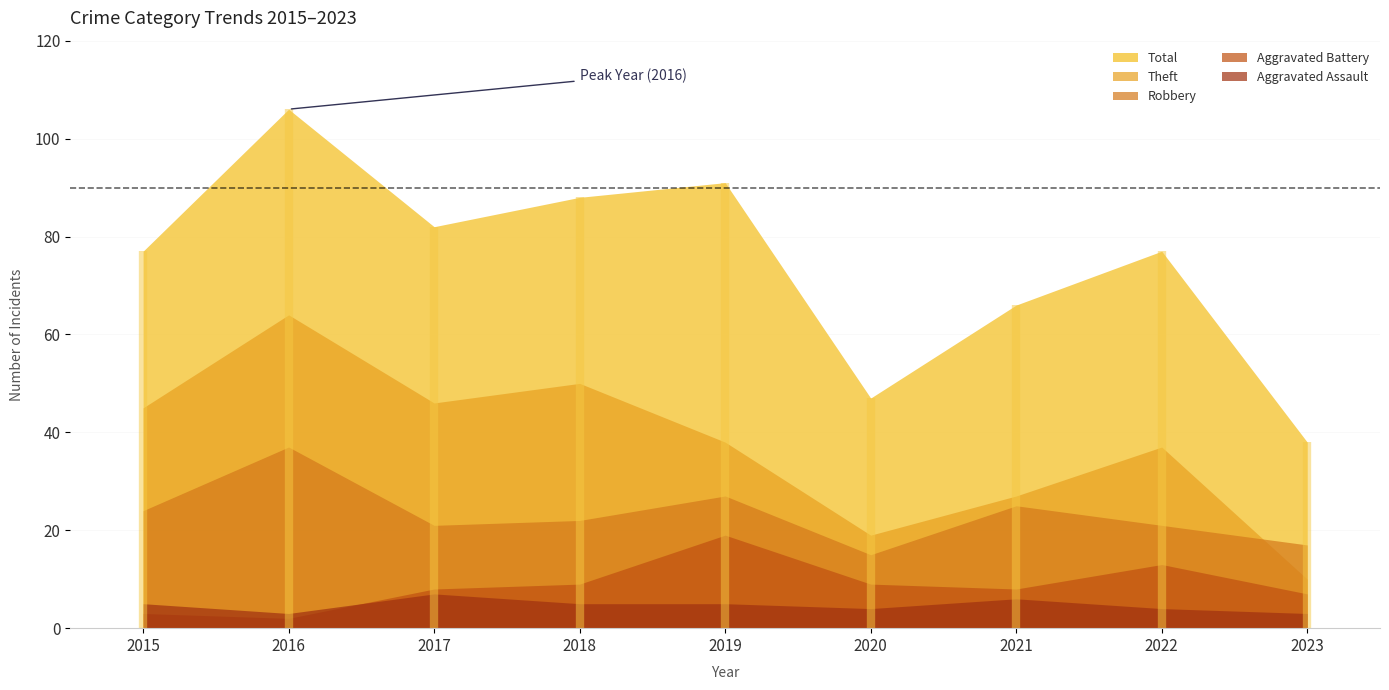

How many intersections are there between Theft and Robbery?

1